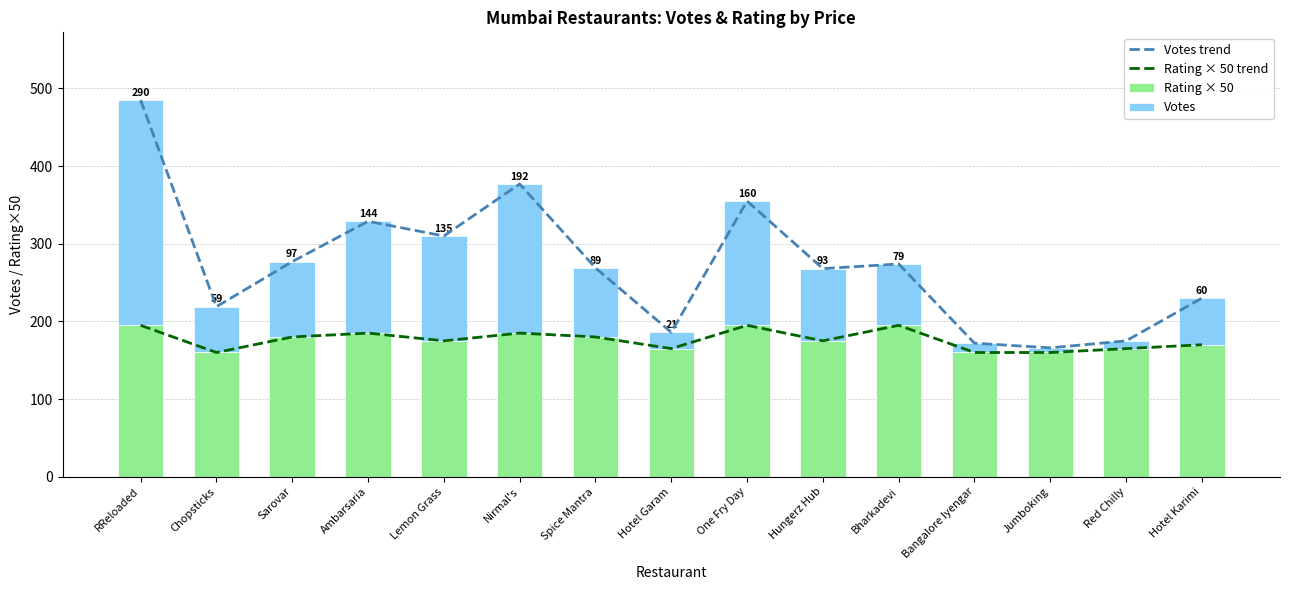

What is the average value of the Rating × 50 series?

176